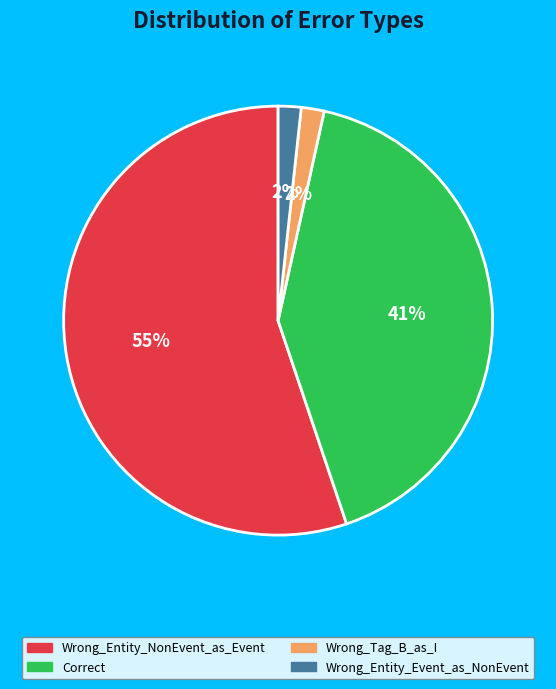

Count the number of slices in the pie.

4